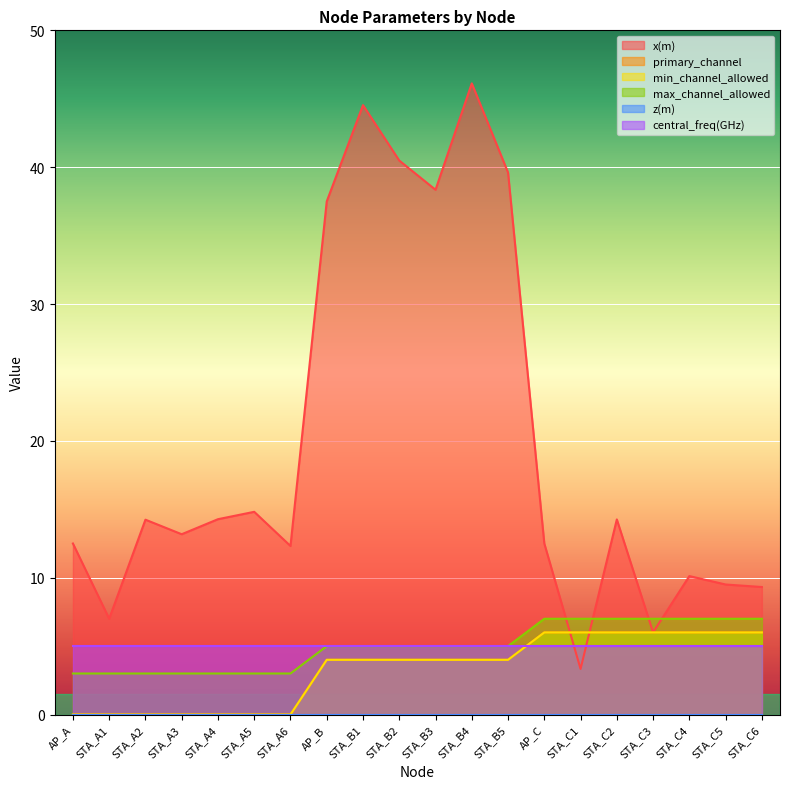

The value of x(m) at STA_B2 is 62.6. True or false?

False